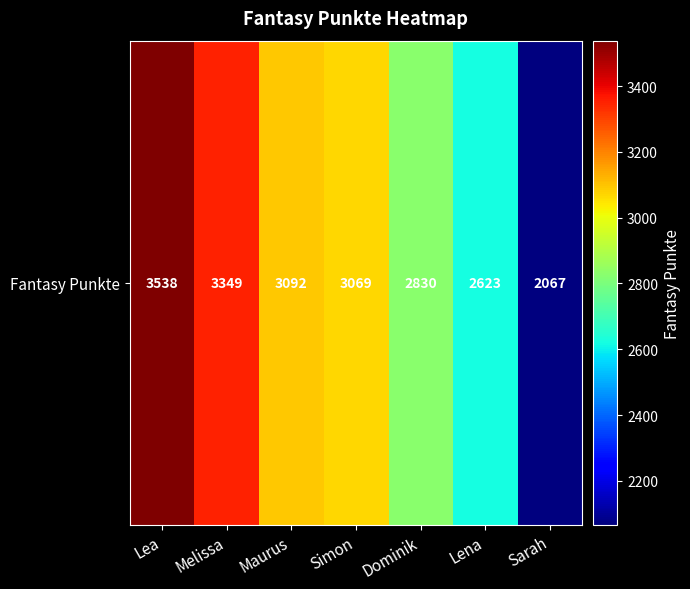

What is the minimum value shown in the chart?

2067